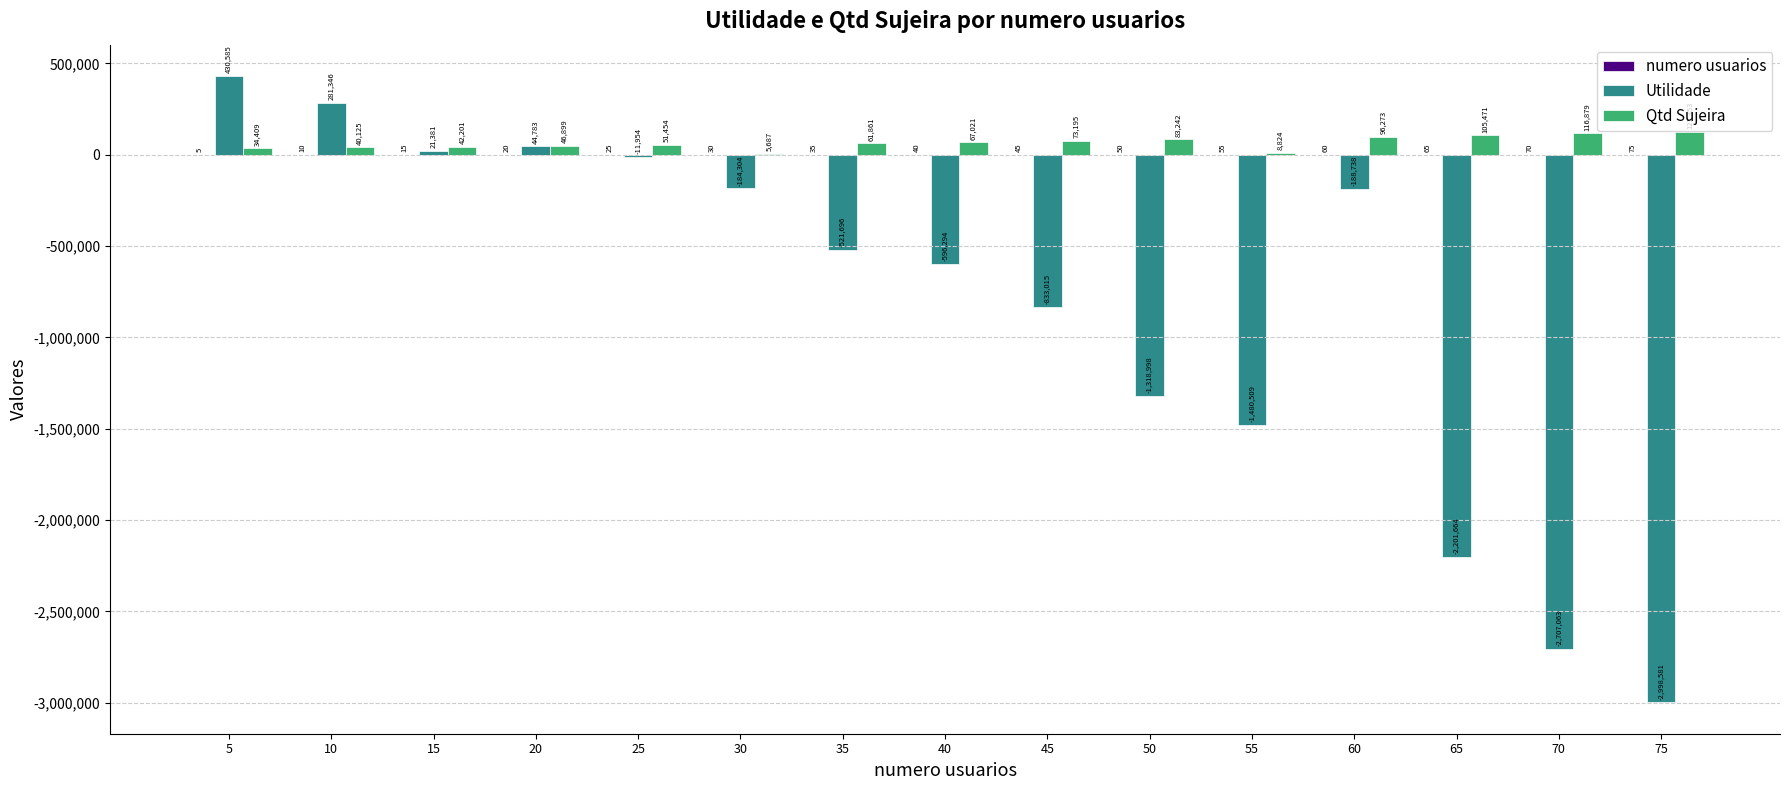

Which series has the largest total across all categories?

Qtd Sujeira